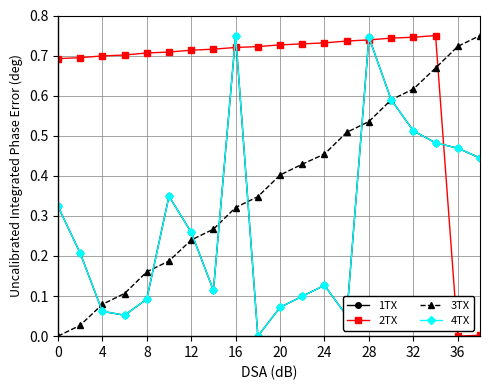

Does the chart have visible grid lines?

Yes